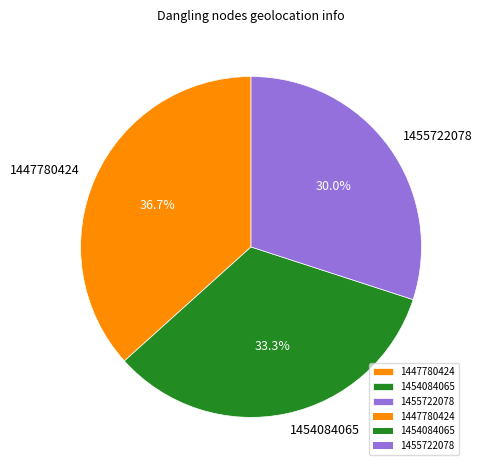

What is the ratio of the value at 1447780424 to the value at 1454084065?

1.1